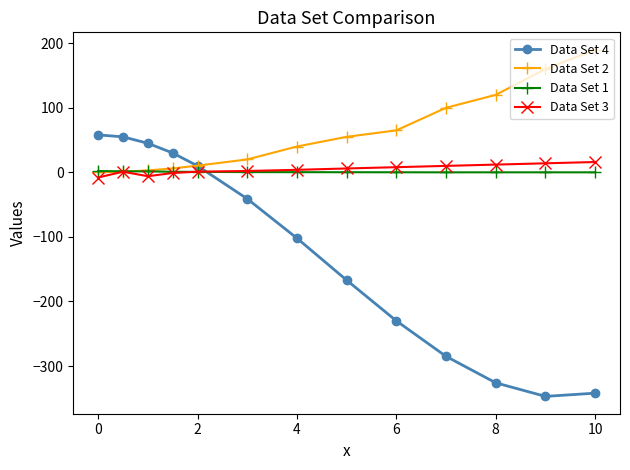

What is the sum of all Data Set 3 values?

59.0